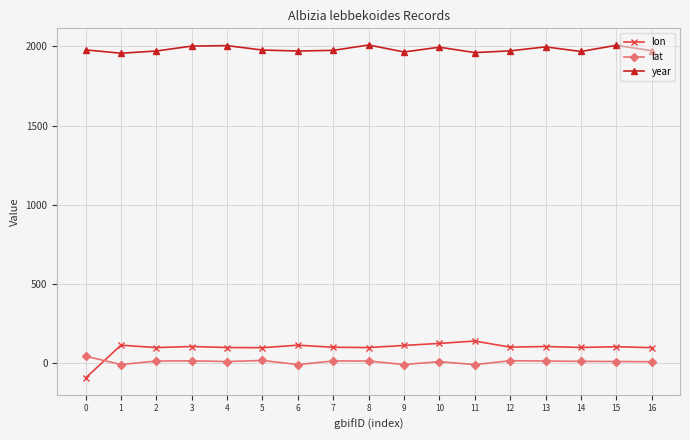

What is the minimum value shown in the chart?

-93.2